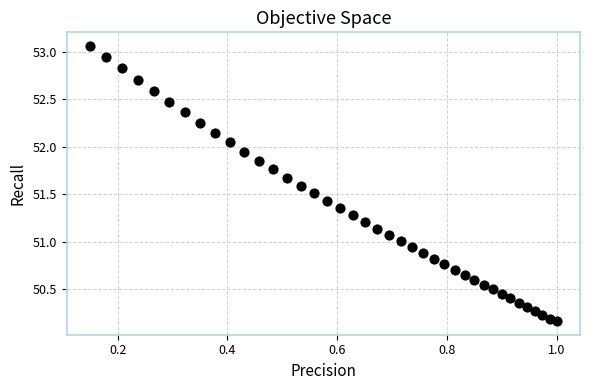

What is the range of Y values (max minus min)?

2.9